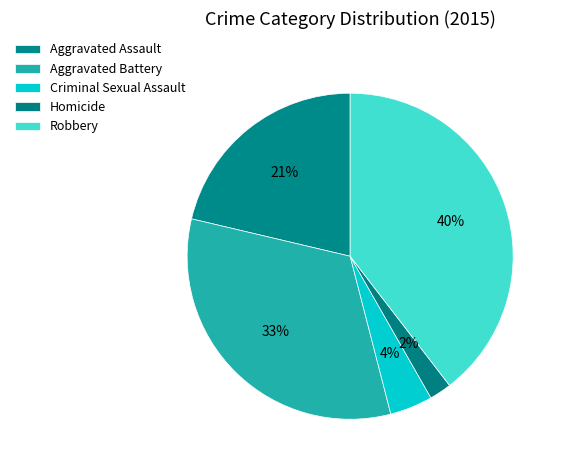

What is the total percentage of Criminal Sexual Assault and Aggravated Assault?

25.5%